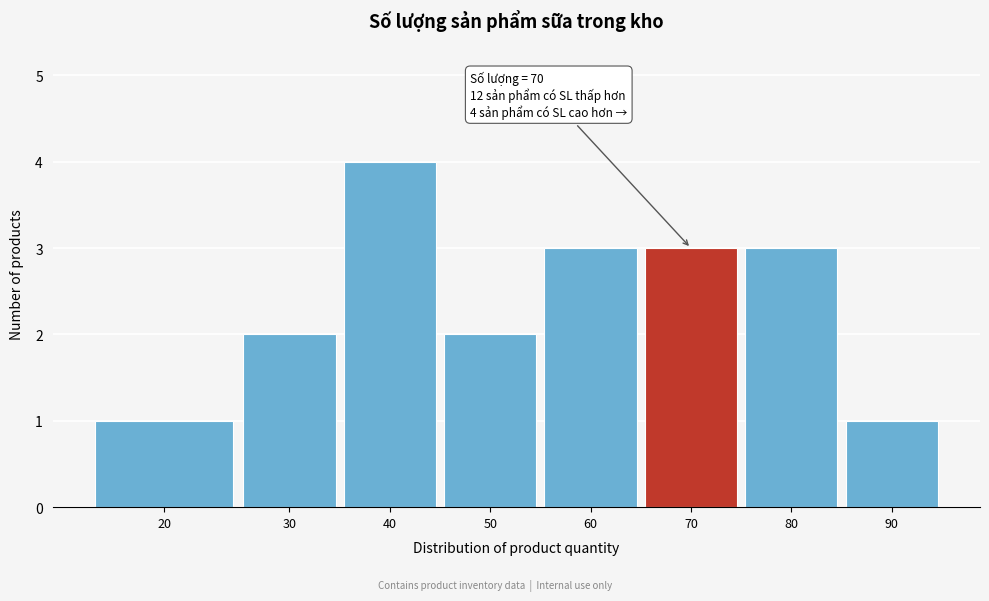

Reading right to left, extract all data points from this chart.

1	3	3	3	2	4	2	1